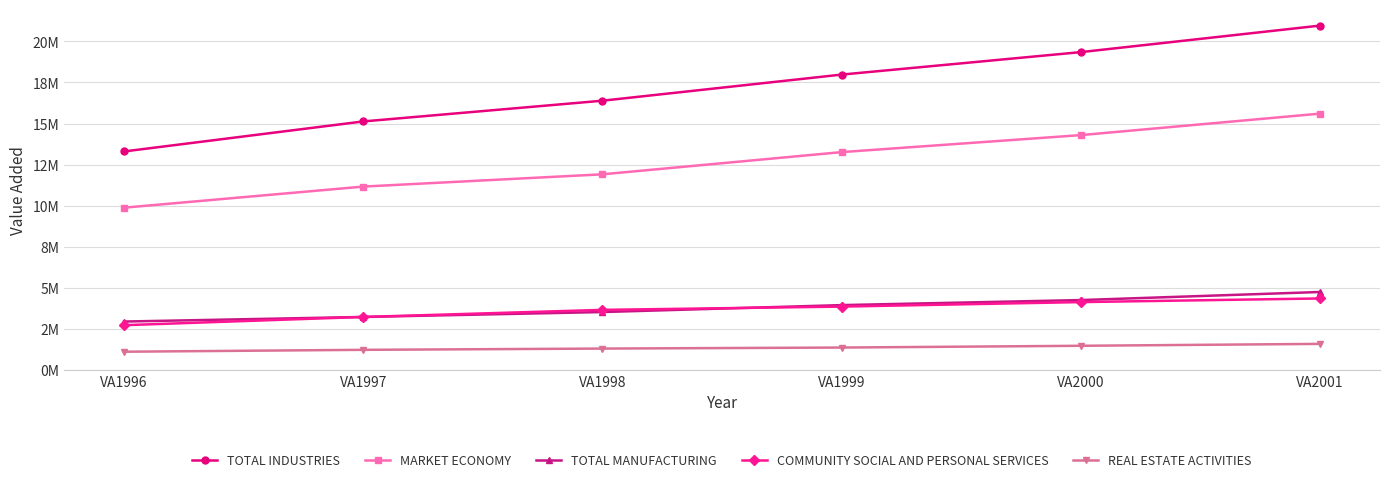

Reading right to left, what are all the values shown in this chart?

TOTAL INDUSTRIES: 20959964	19346002	17978221	16388592	15126813	13299498
MARKET ECONOMY: 15602612	14295446	13260486	11909836	11162396	9878926
TOTAL MANUFACTURING: 4748949	4257417	3950475	3528372	3229489	2950100
COMMUNITY SOCIAL AND PERSONAL SERVICES: 4355568	4134161	3860850	3660254	3229648	2727960
REAL ESTATE ACTIVITIES: 1590833	1475178	1367896	1305594	1228776	1114276